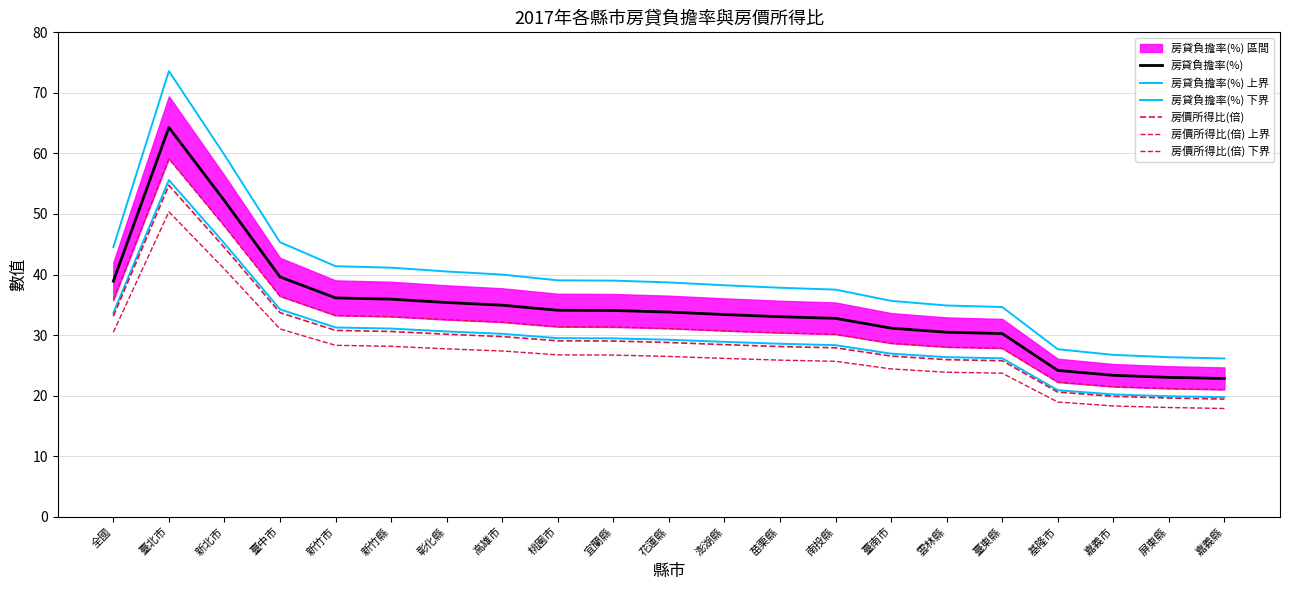

True or false: 房價所得比(倍) 下界 and 房貸負擔率(%) 下界 cross at least once.

False